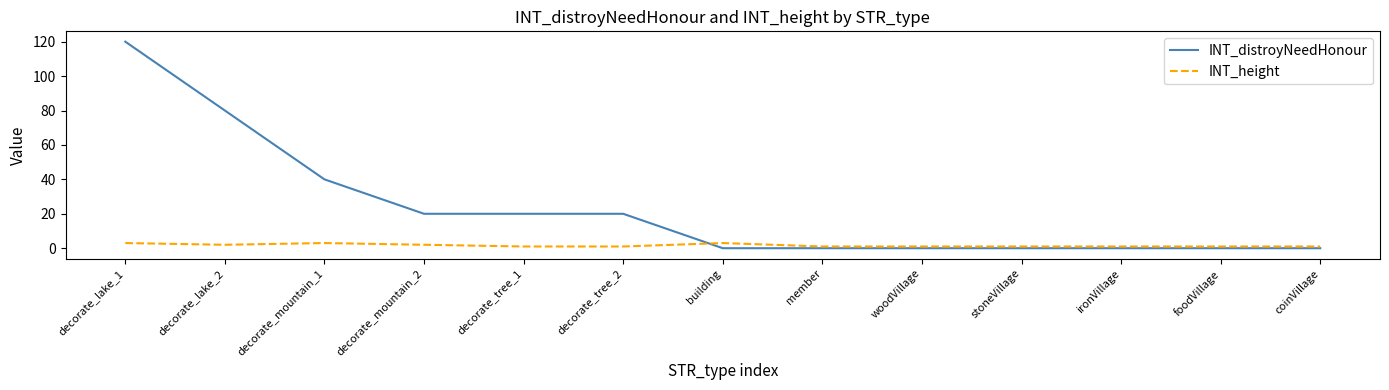

How many lines are shown in the chart?

2